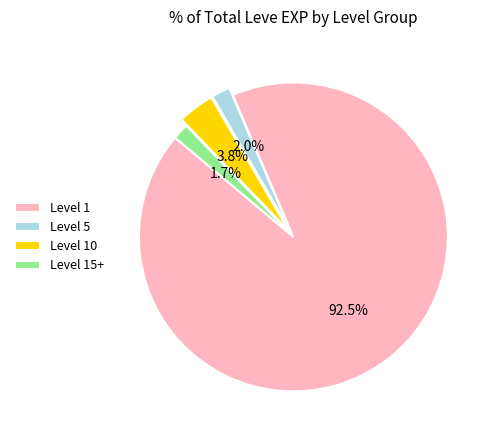

Combined, do Level 5 and Level 1 account for over 50%?

Yes